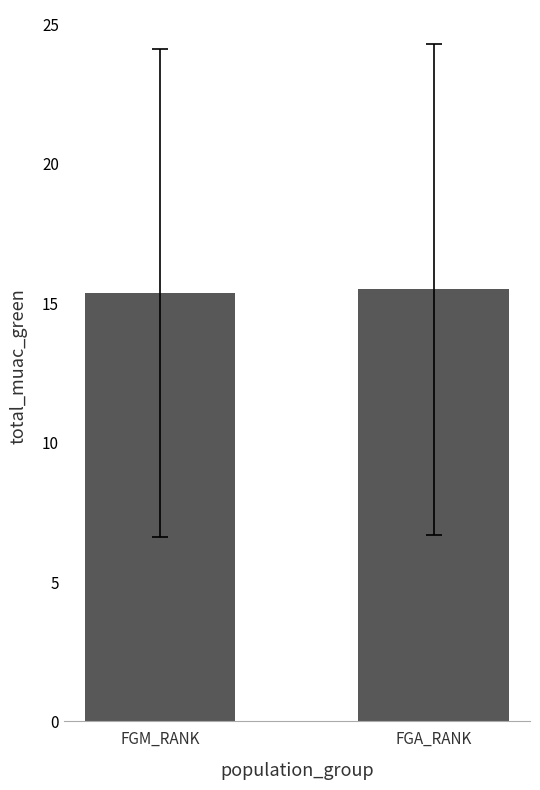

What is the ratio of the value at FGA_RANK to the value at FGM_RANK?

1.0